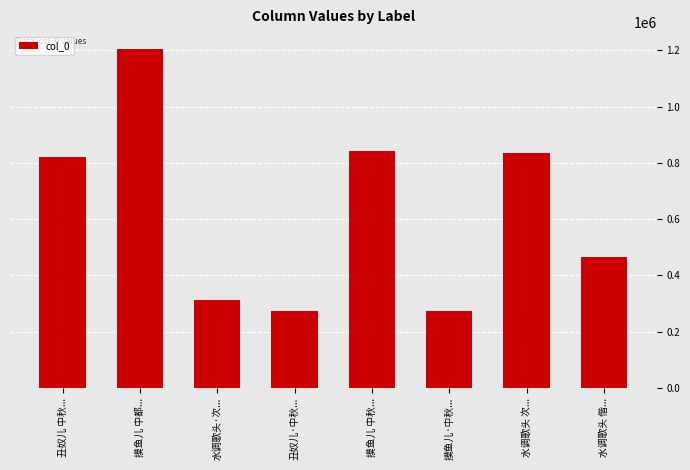

What position from the left is 摸鱼儿 中秋...?

5